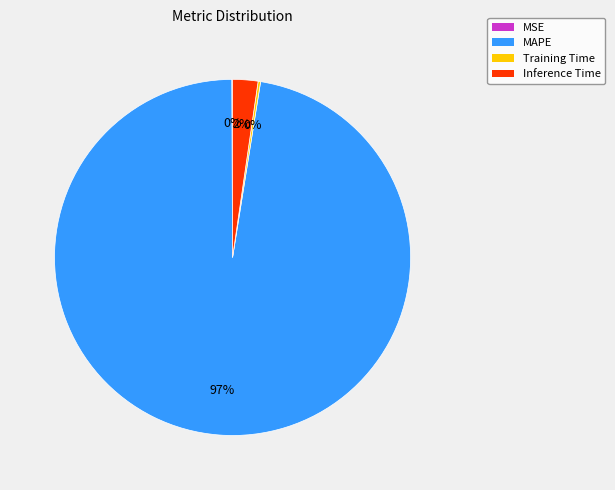

Combined, do Inference Time and MAPE account for over 50%?

Yes